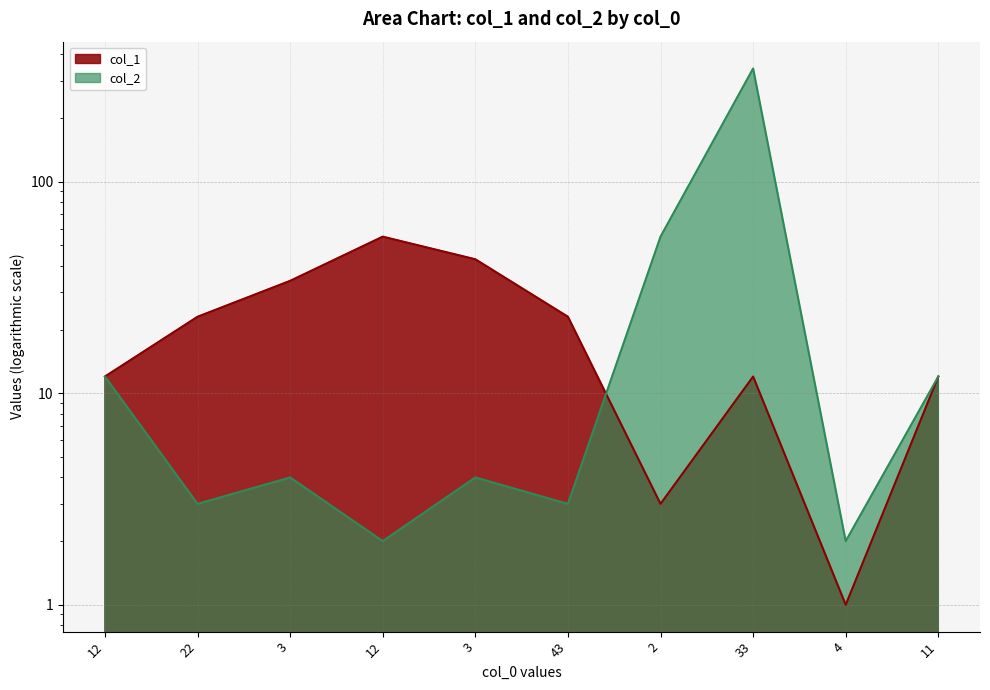

What is the difference between the maximum and minimum values in the col_1 series?

54